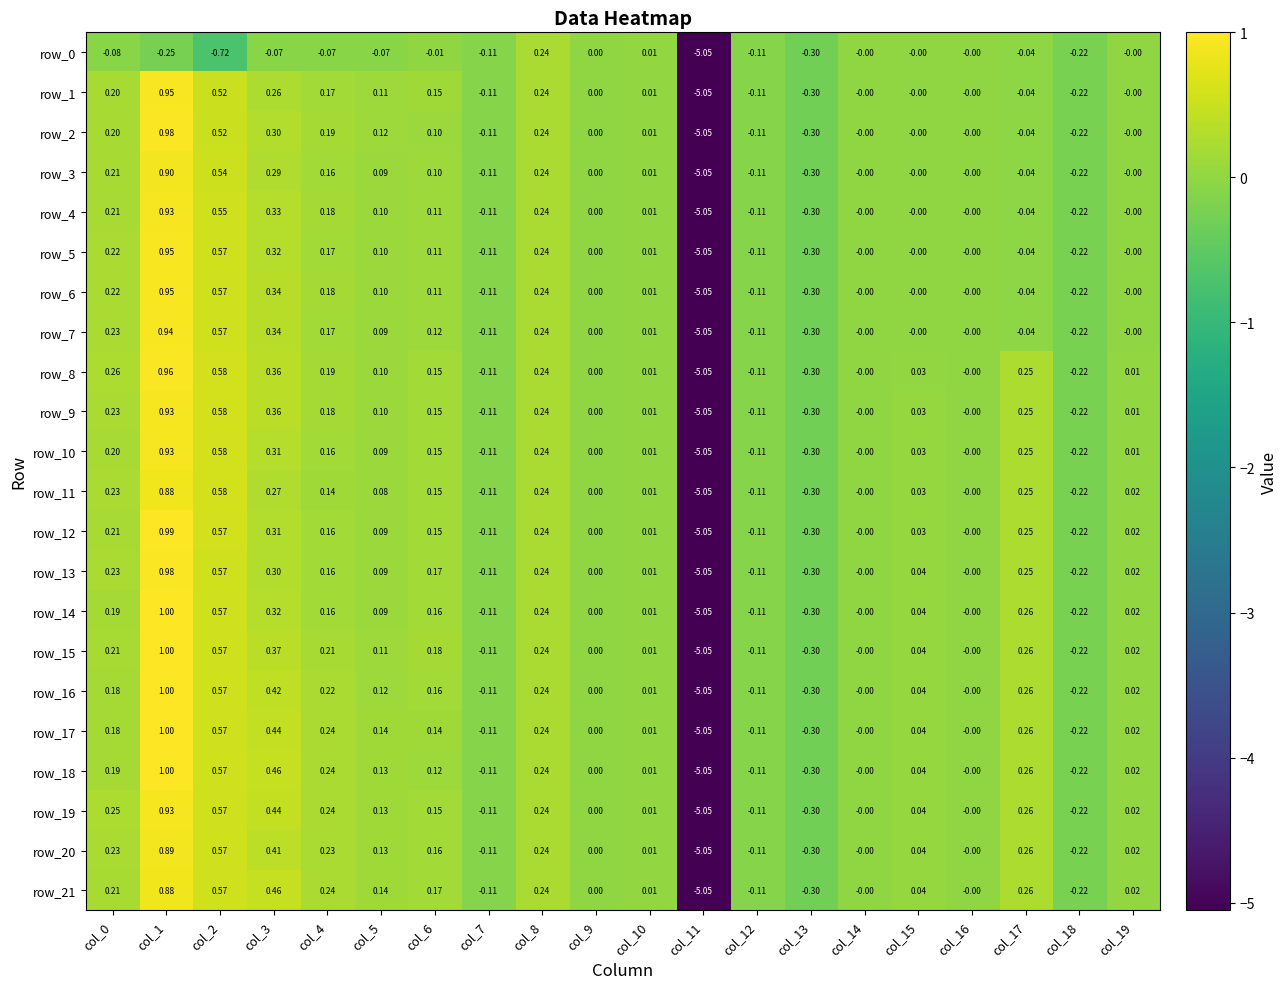

Is the value of row_4 at col_4 greater than the value of row_3 at col_2?

No